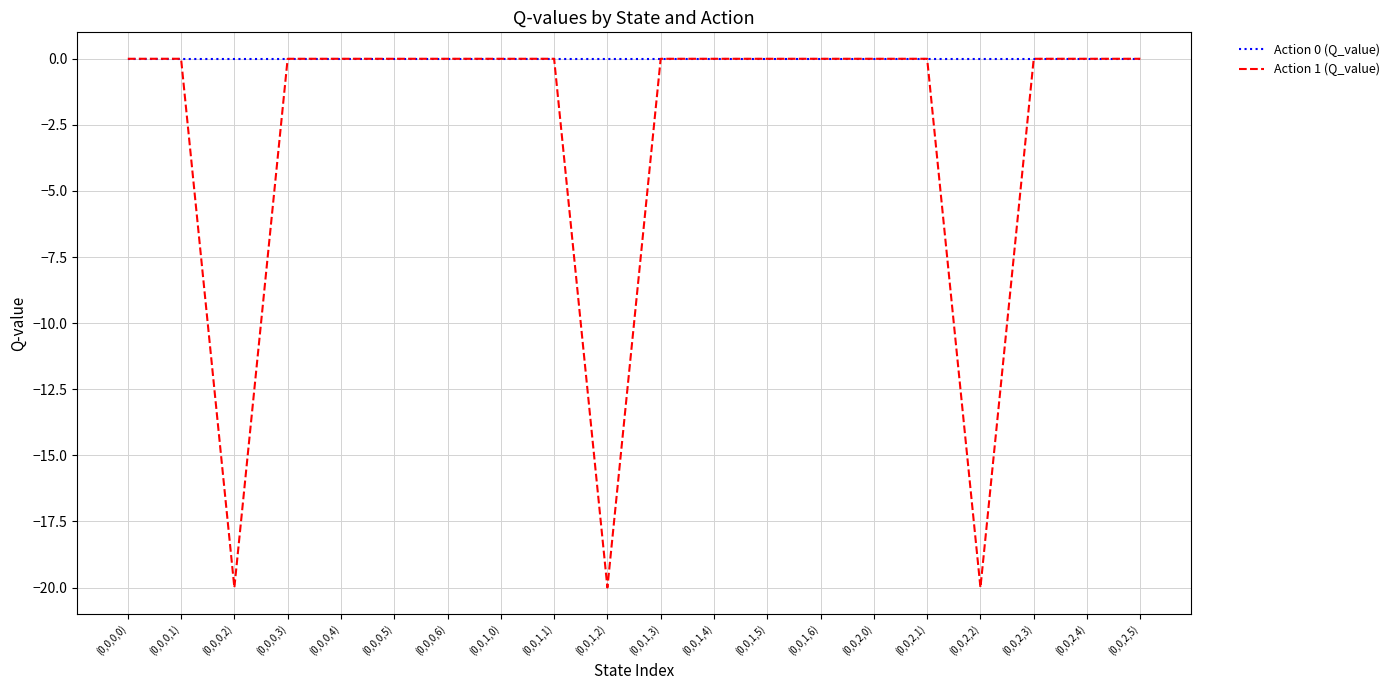

List the series in order of their overall mean, lowest first.

Action 1 (Q_value), Action 0 (Q_value)